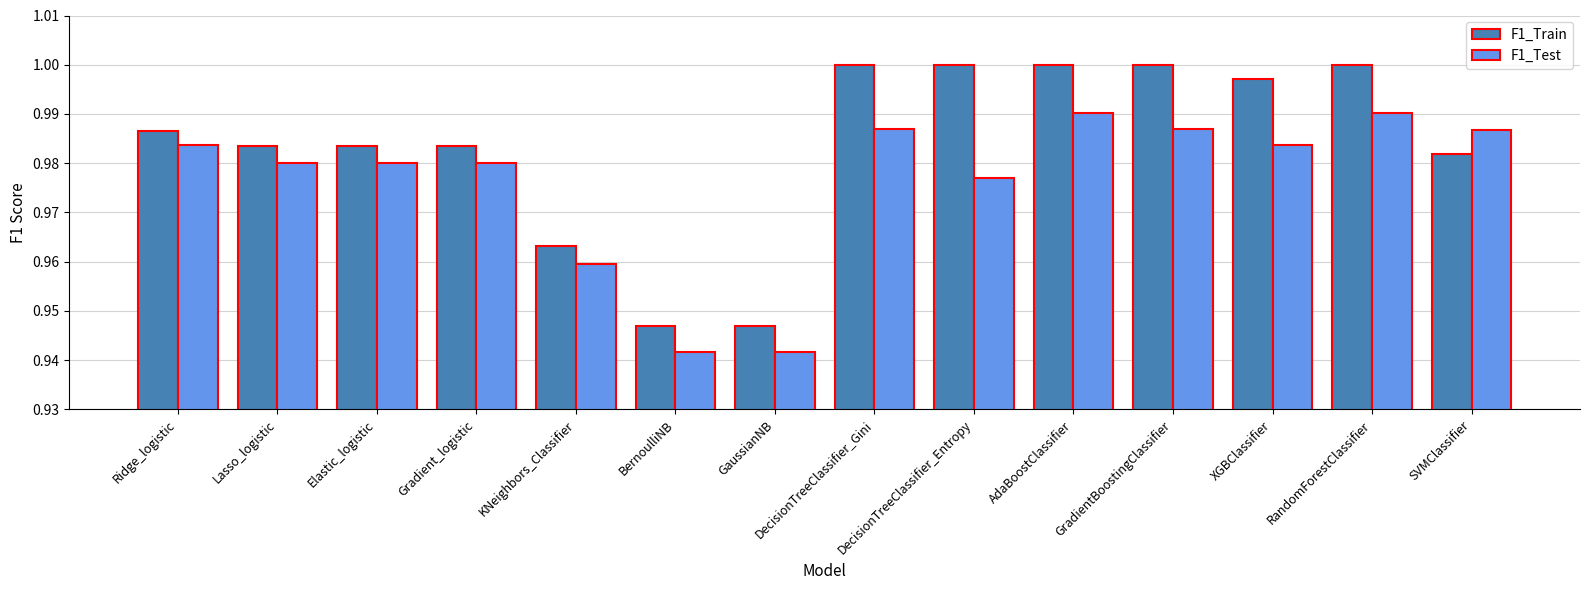

Is it true that F1_Test equals 0.6 at Ridge_logistic?

False